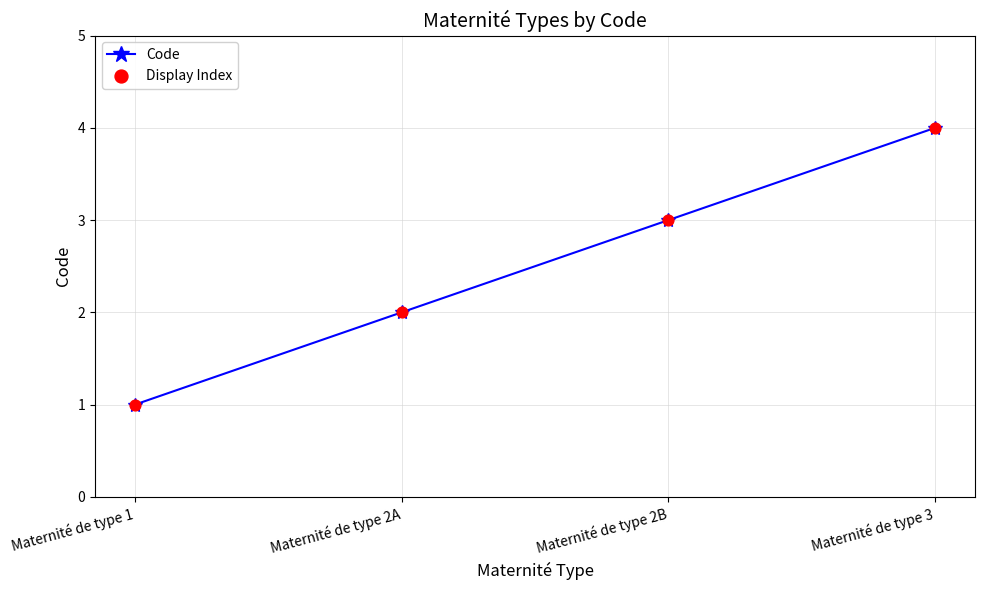

What is the change in value from Maternité de type 1 to Maternité de type 2A?

+1